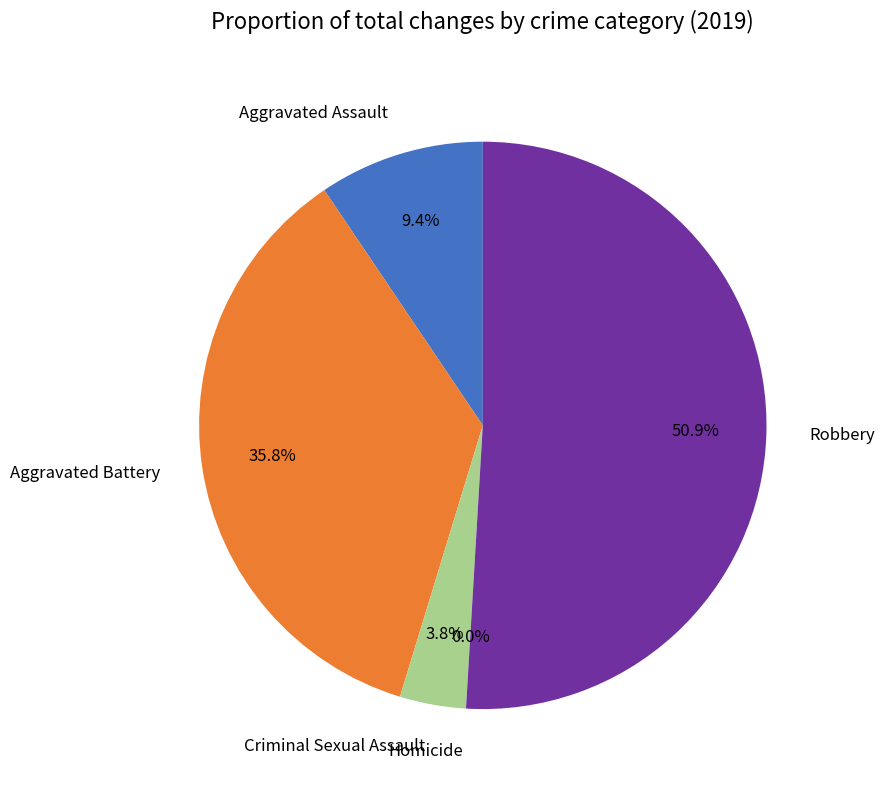

How many slices are in this pie chart?

5